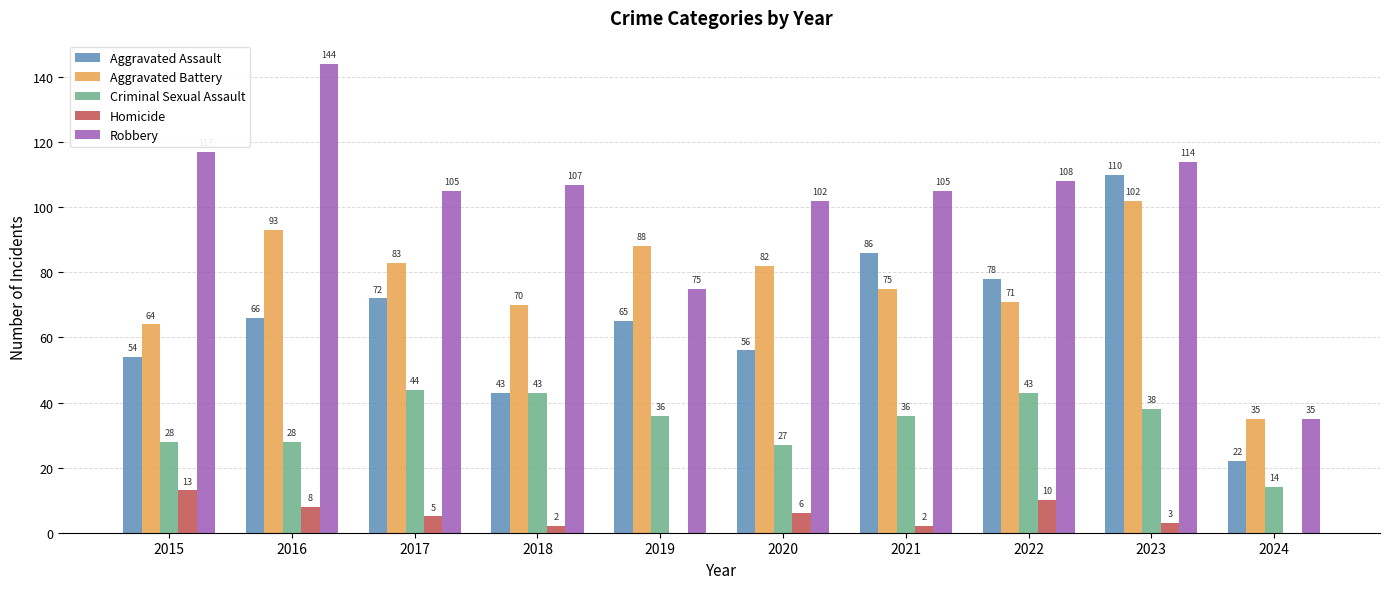

Which category has the highest value in the Homicide series?

2015